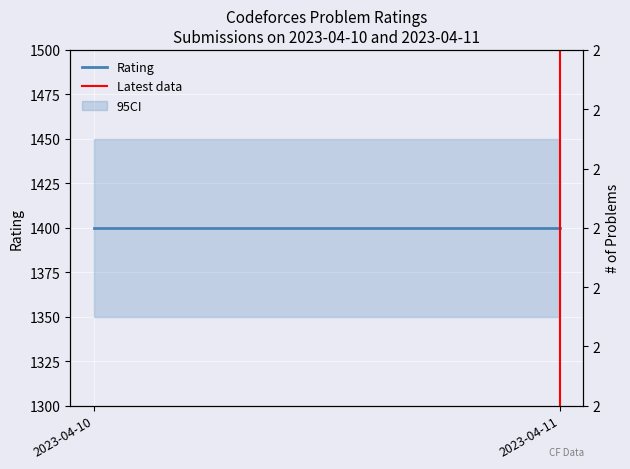

List the labels in order of Rating value, largest first.

2023-04-10, 2023-04-11